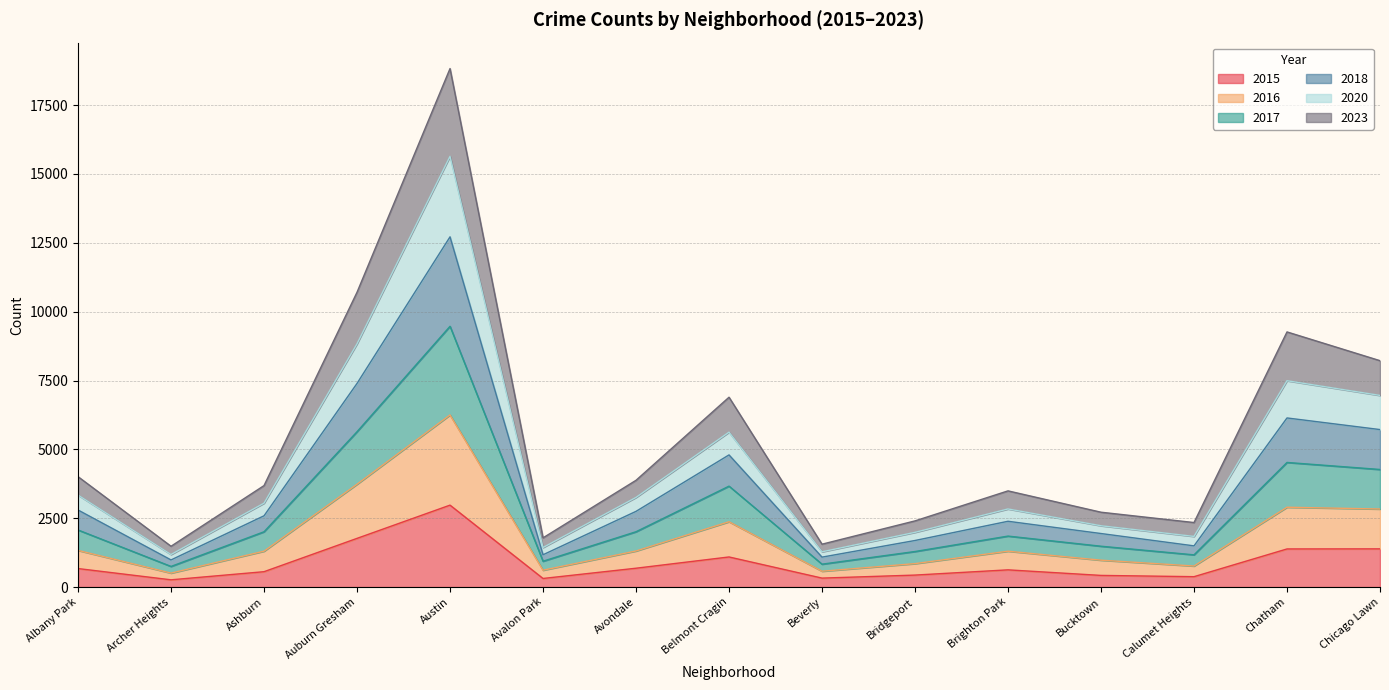

What is the difference between the 2018 values at Bridgeport and Calumet Heights?

121